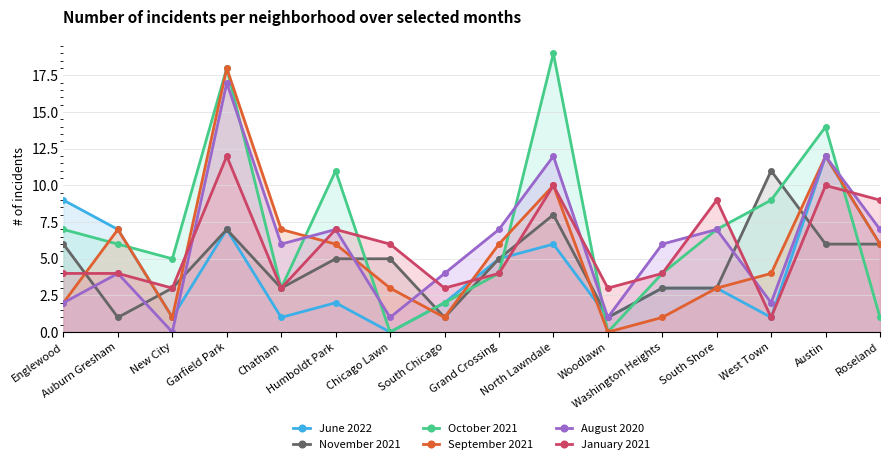

What is the label of the 10th point from the right?

Chicago Lawn